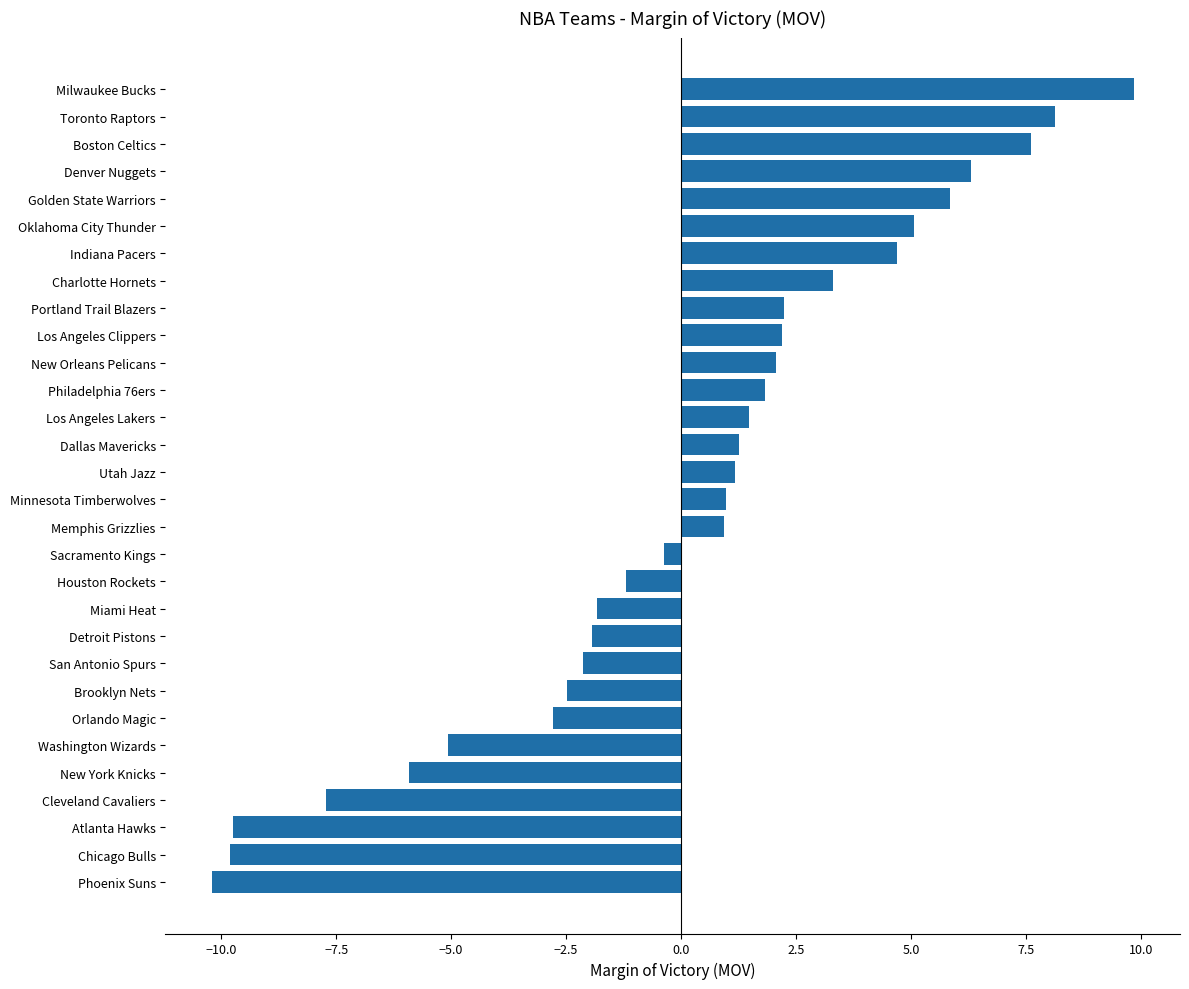

Is it true that the value at Milwaukee Bucks is 9.8?

True